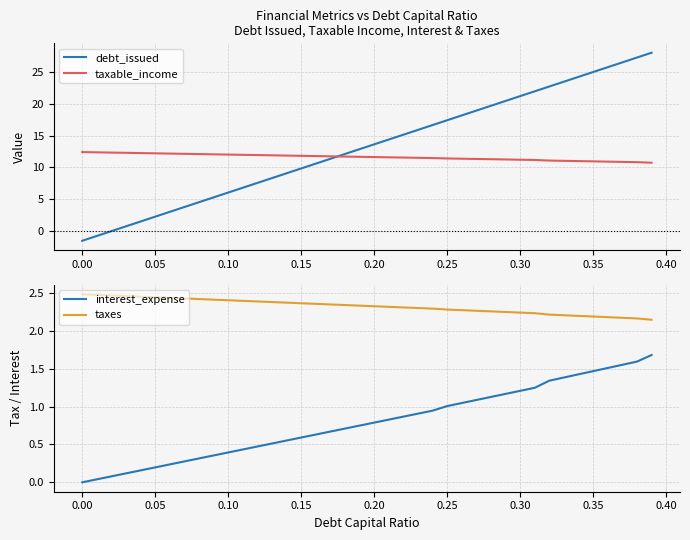

What is the sum of all interest_expense values?

31.7